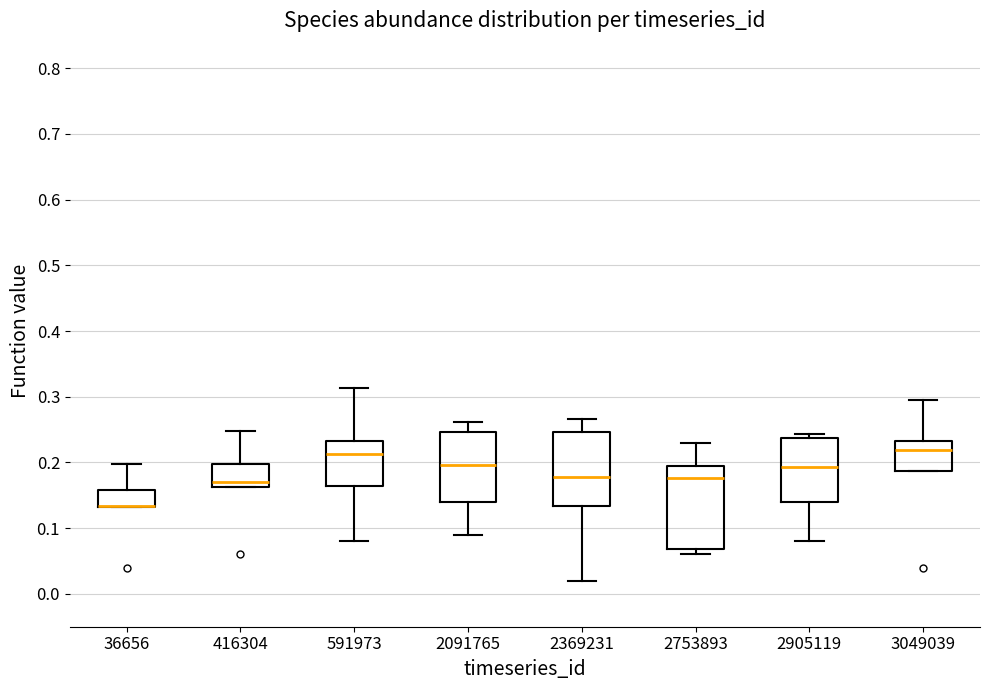

Where does the median line of the box at x = 2905119 sit on the y-axis? The values are not printed on the chart, so give them approximately, as read against the axis.

0.19